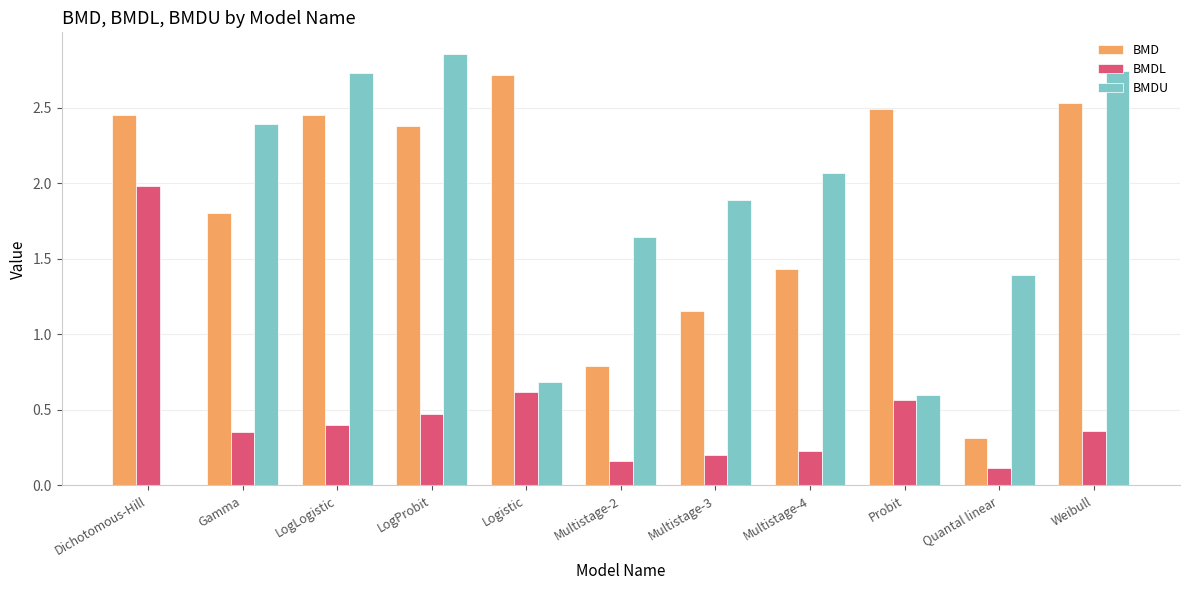

Which series changed the most between Gamma and Quantal linear?

BMD